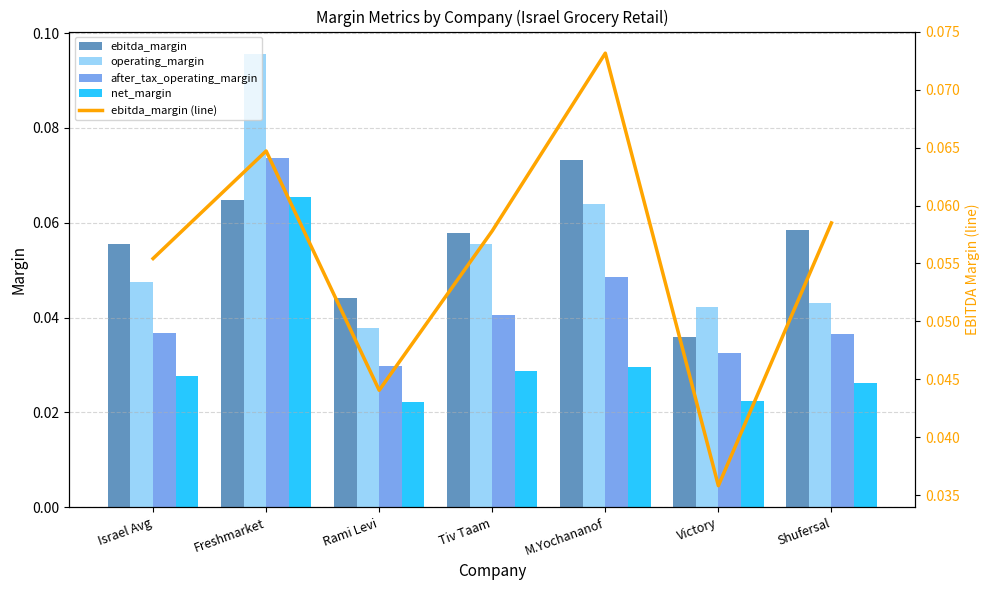

Reading left to right, what are all the values shown in this chart?

ebitda_margin: 0.1	0.1	0.0	0.1	0.1	0.0	0.1
operating_margin: 0.0	0.1	0.0	0.1	0.1	0.0	0.0
after_tax_operating_margin: 0.0	0.1	0.0	0.0	0.0	0.0	0.0
net_margin: 0.0	0.1	0.0	0.0	0.0	0.0	0.0
ebitda_margin (line): 0.1	0.1	0.0	0.1	0.1	0.0	0.1